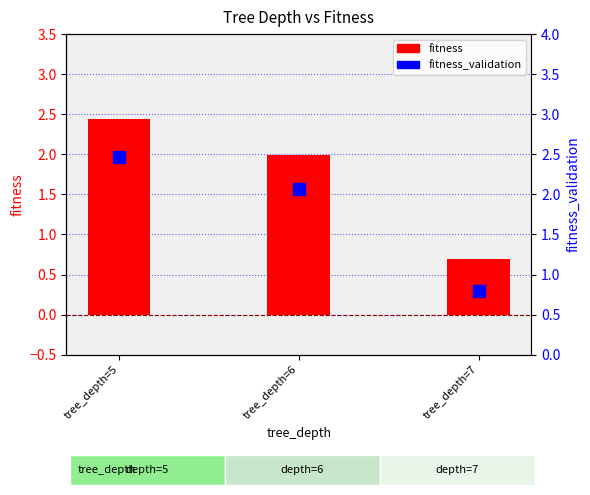

Rank the series at tree_depth=6 from lowest to highest value.

fitness, fitness_validation